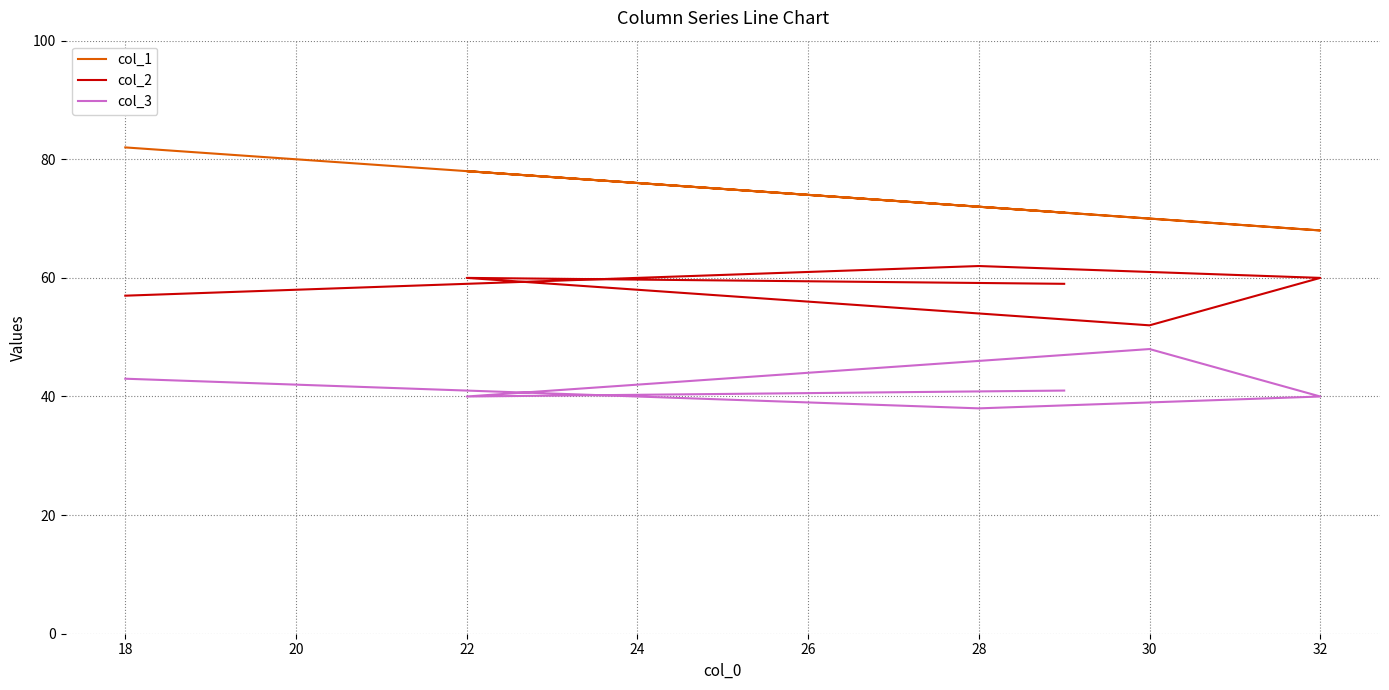

True or false: col_1 has more than 2 points higher than both neighbors.

False